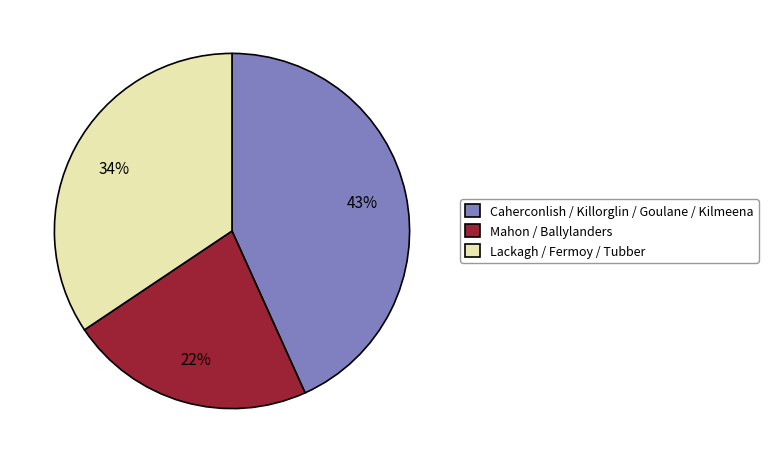

Between Lackagh / Fermoy / Tubber and Caherconlish / Killorglin / Goulane / Kilmeena, which is larger?

Caherconlish / Killorglin / Goulane / Kilmeena